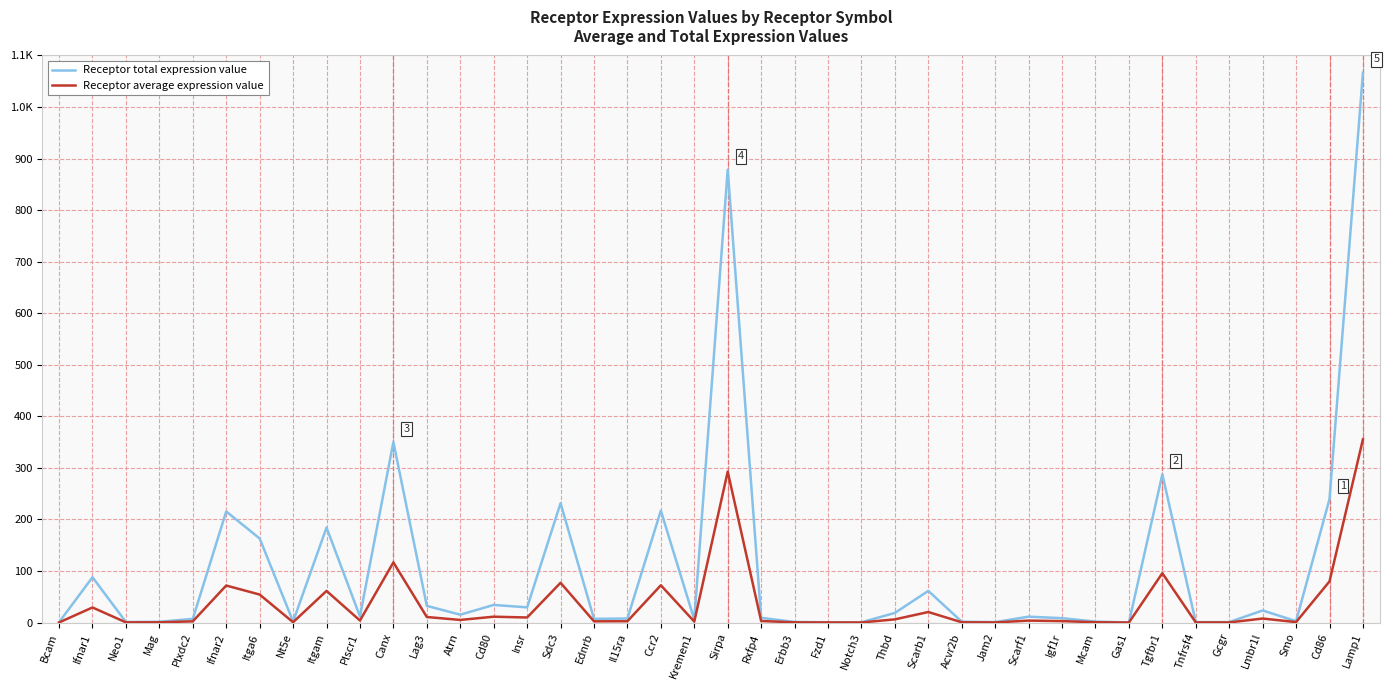

Does the chart display data point markers on the line(s)?

No